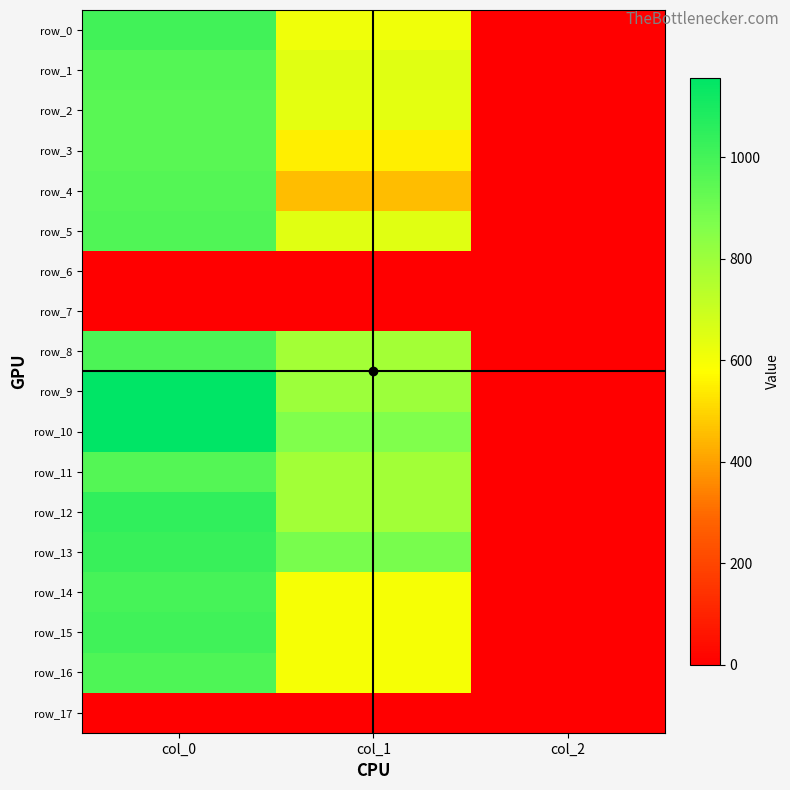

Which series has the widest spread of values?

row_9